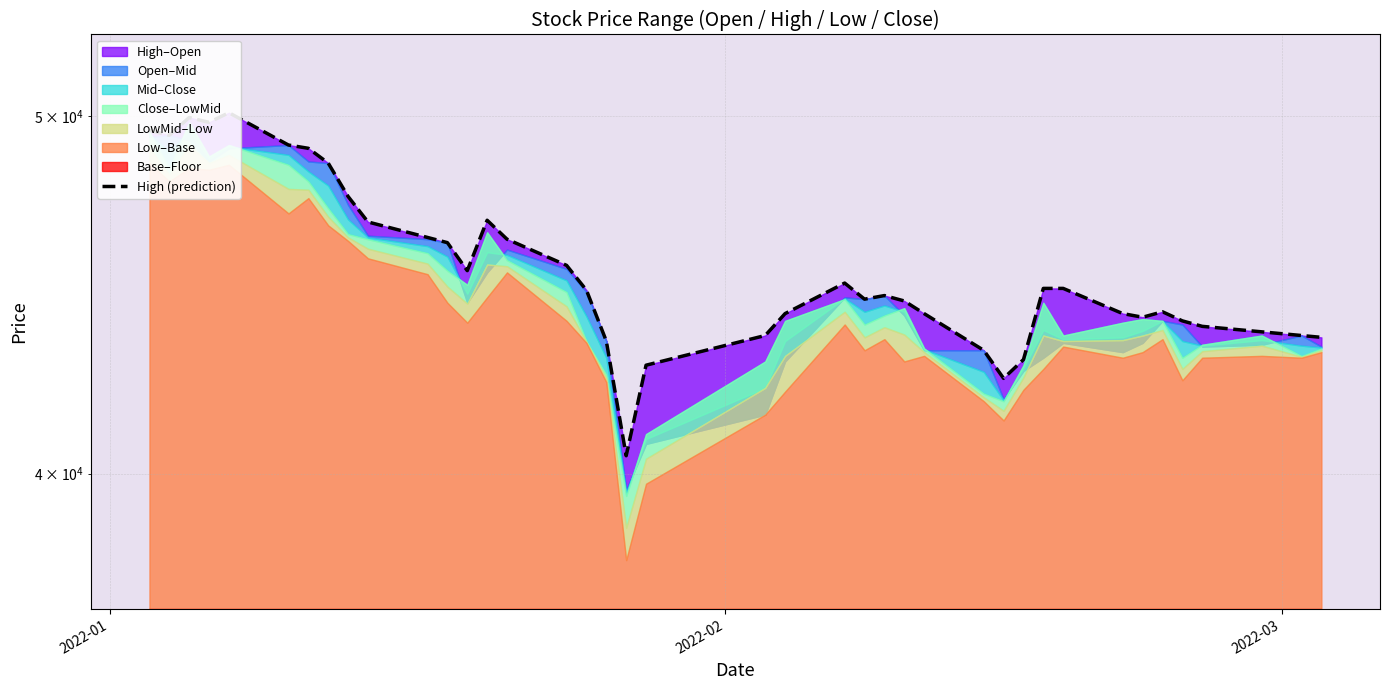

What is the average value?

45464